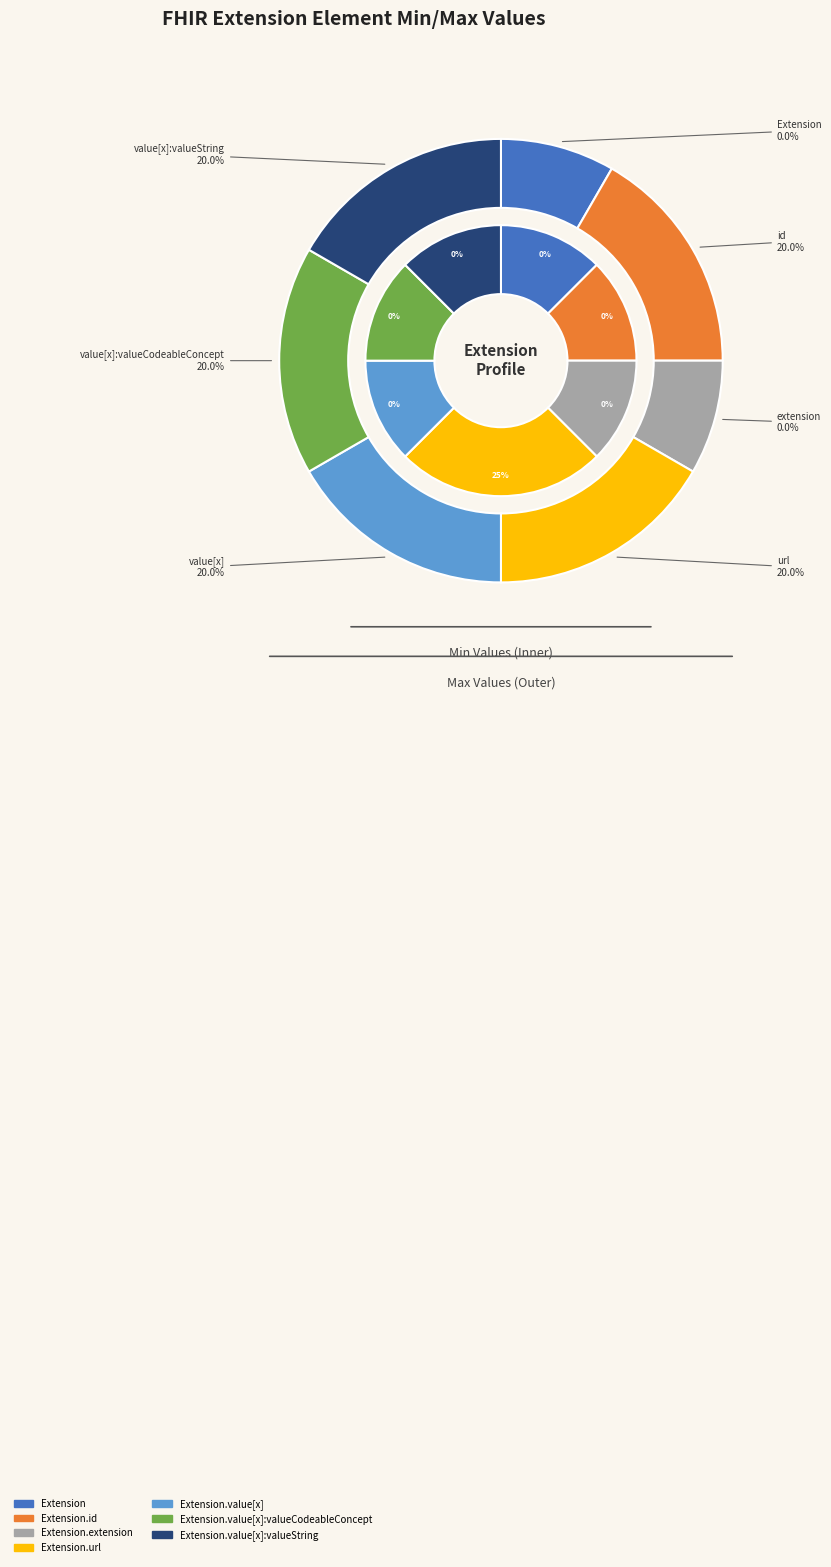

To the nearest percent, what is the average slice percentage?

14%